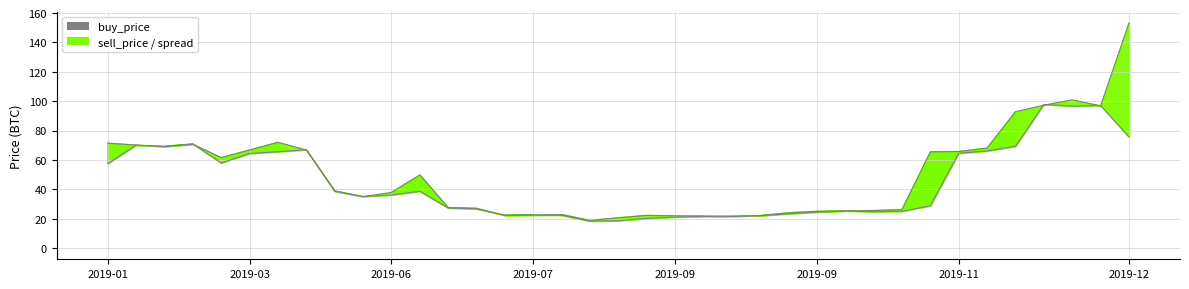

How many values in the sell_price_line series exceed 37?

19